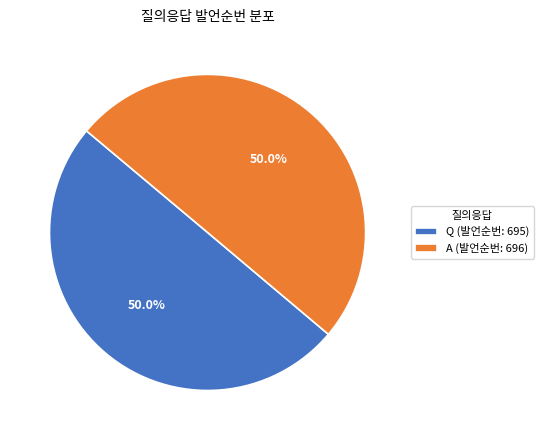

How many slices are in this pie chart?

2